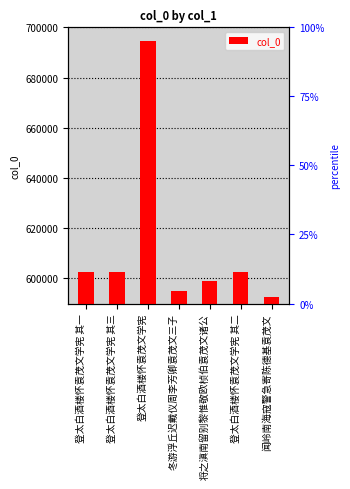

How many bars are there in total?

7